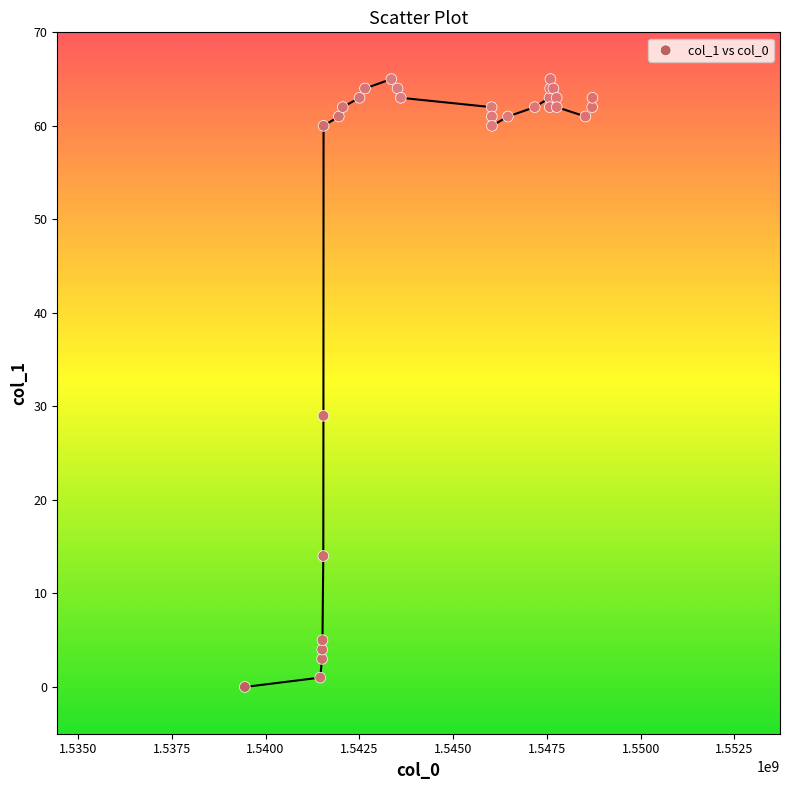

What Y value in the scatter plot is closest to 32?

29